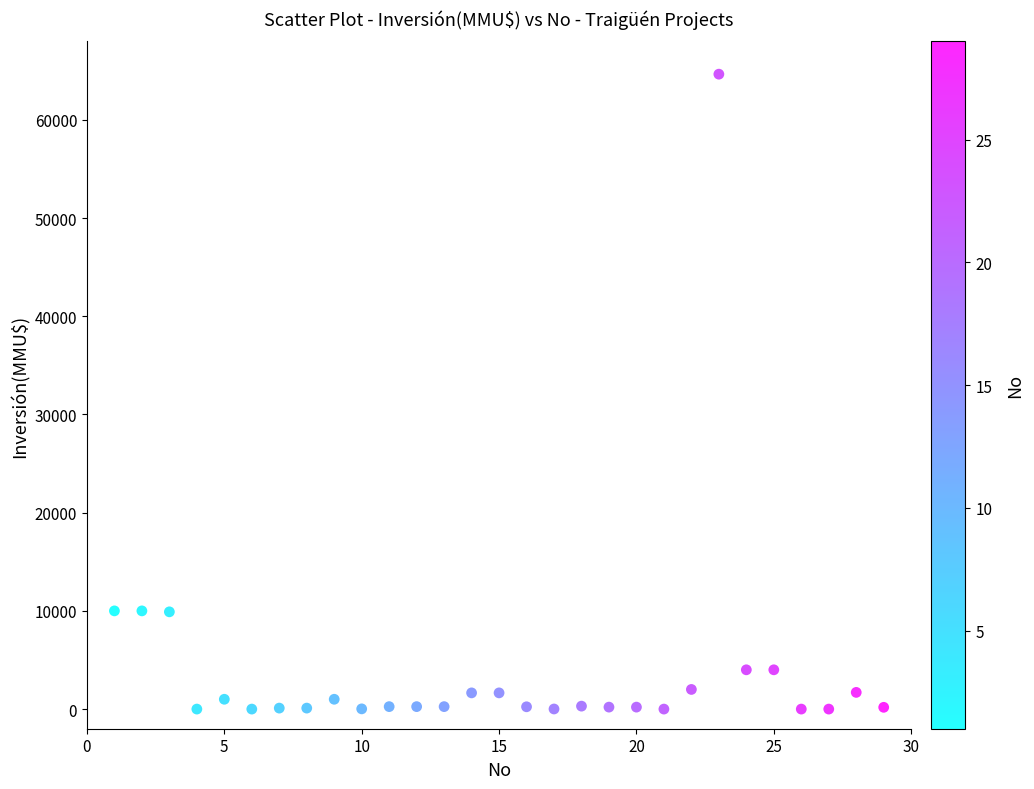

What is the range of X values (max minus min)?

28